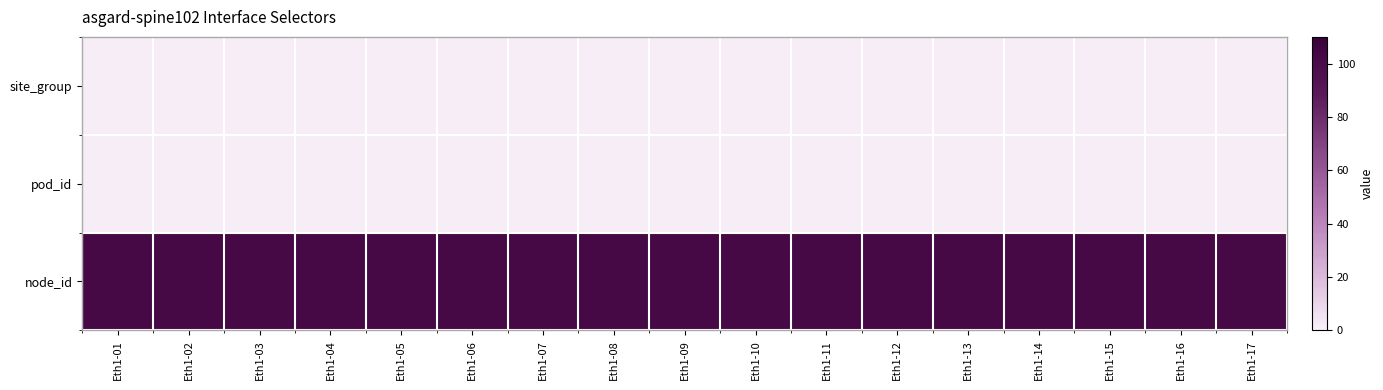

What is the spread (max minus min) of values at Eth1-04?

101